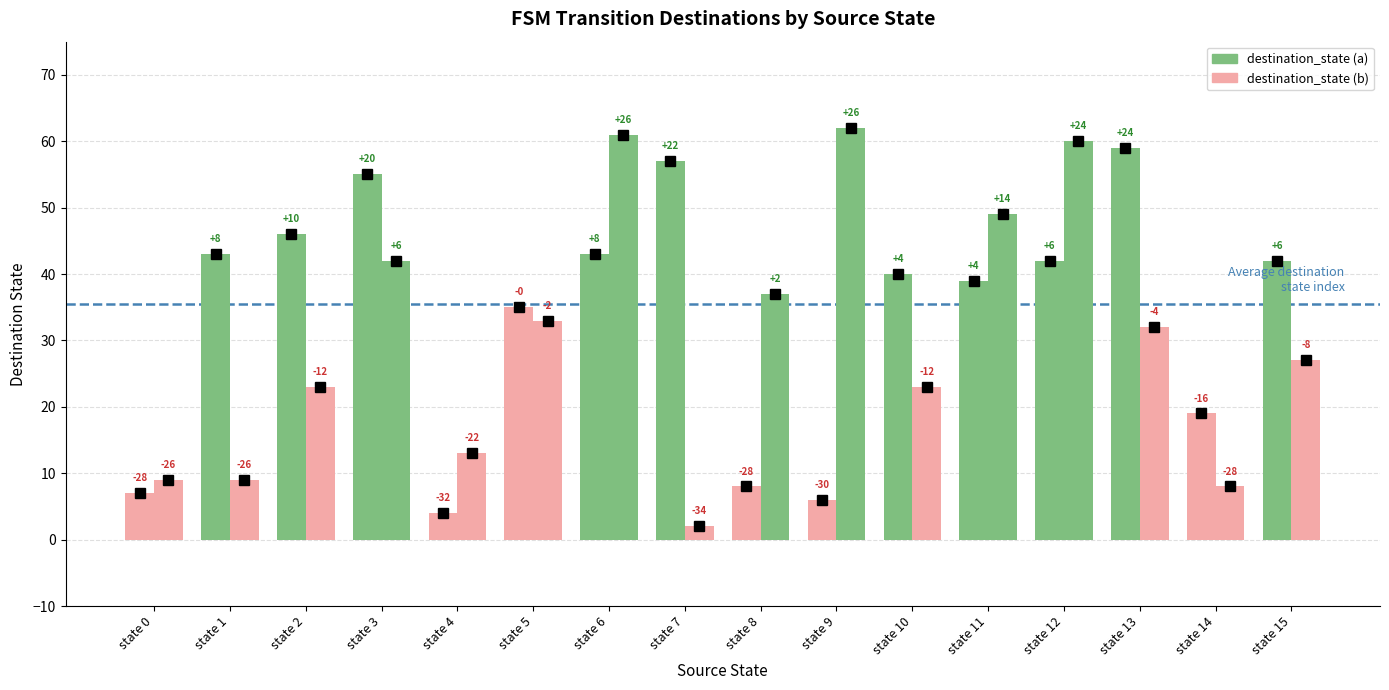

What is the sum of all destination_state (b) values?

490